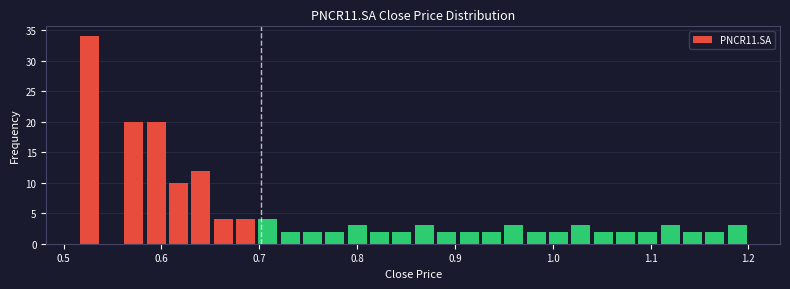

Around what value on the x-axis is the tallest bar? Give the approximate position of its centre, as read against the axis.

0.53